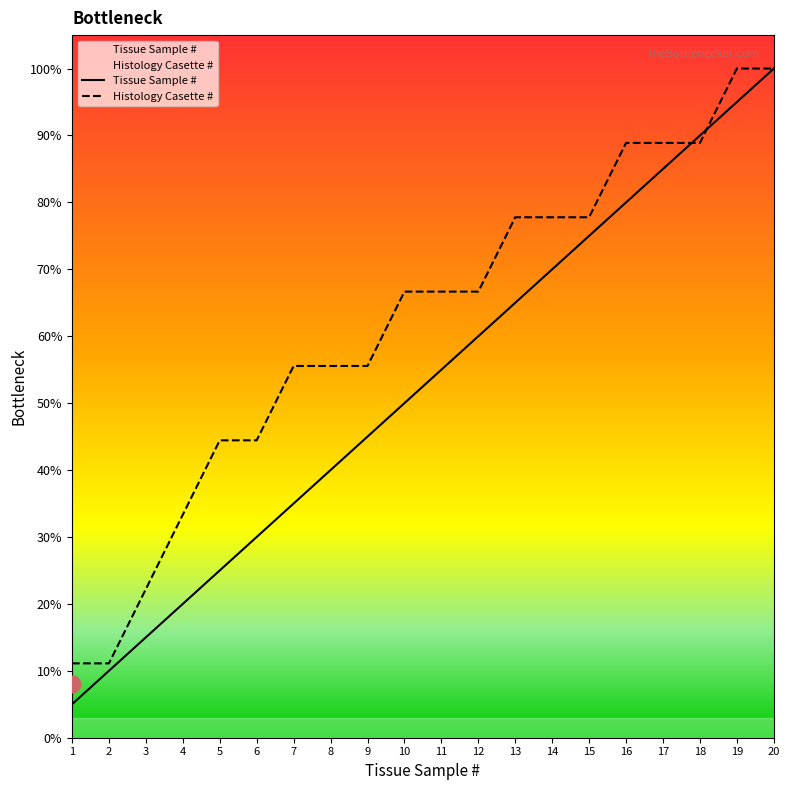

What is the difference between the Histology Casette # values at 12 and 7?

11.1